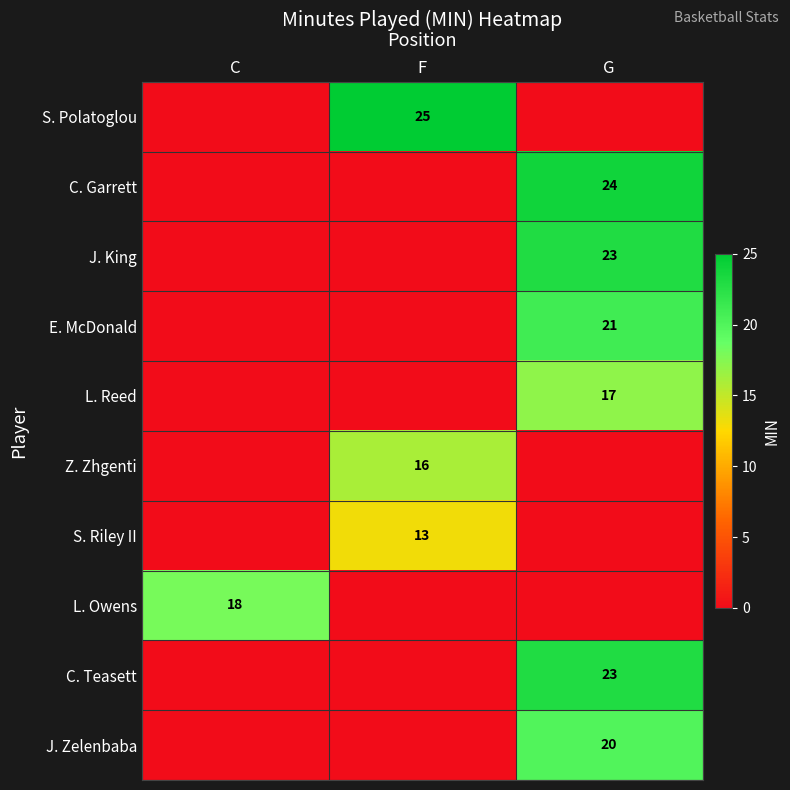

What is the greatest value displayed?

25